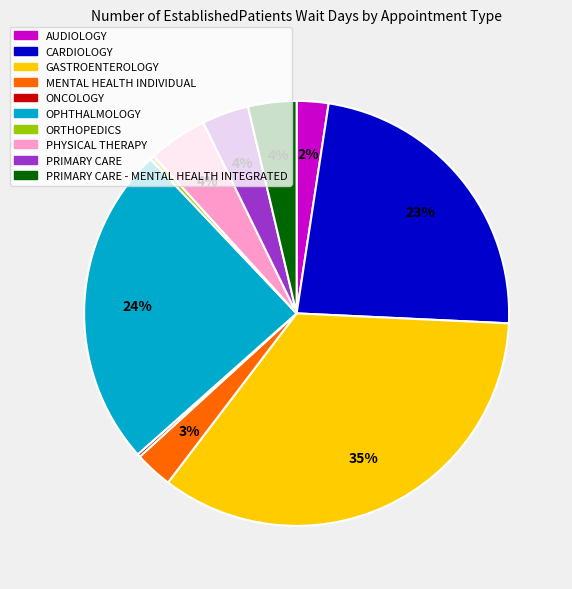

To the nearest percent, what is the average slice percentage?

10%